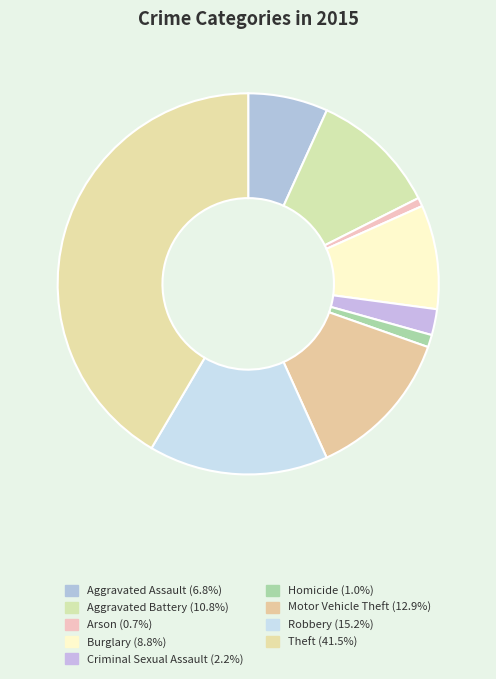

To the nearest percent, what portion does Robbery represent?

15%